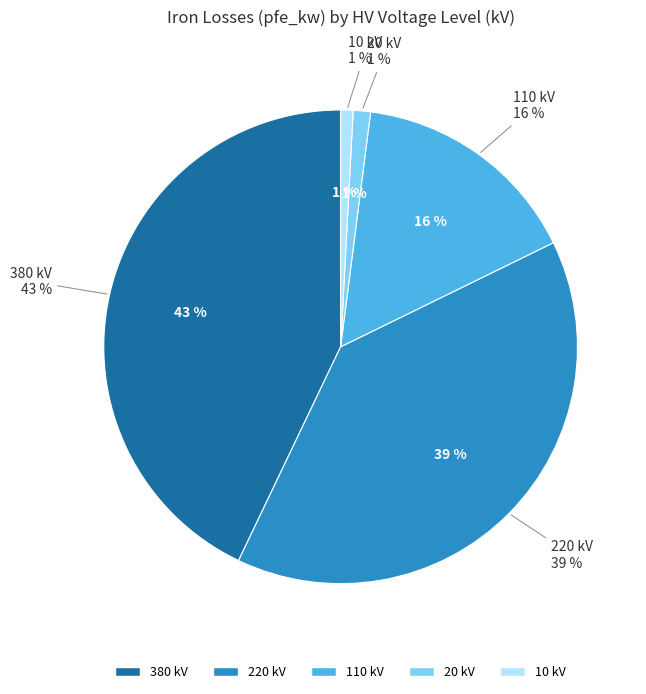

Rank the categories by value from lowest to highest.

10, 20, 110, 220, 380